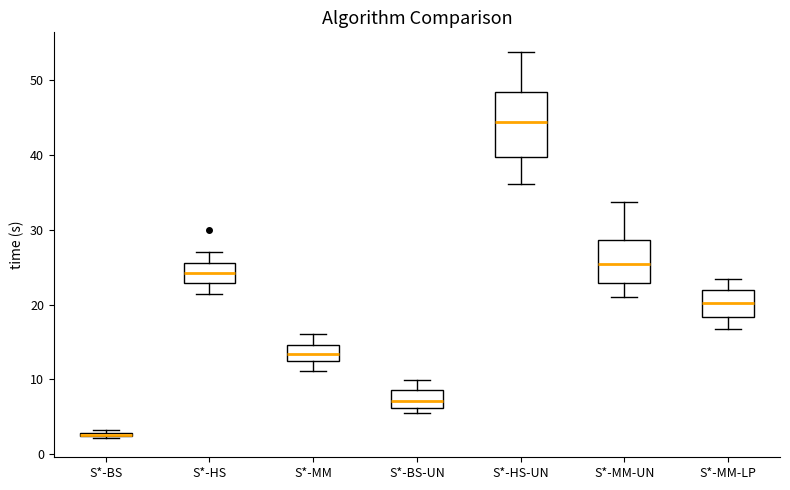

Reading left to right, read every box against the y-axis: the position of its median line, the range the box covers, and the ends of its whiskers. The values are not printed on the chart, so give them approximately, as read against the axis.

S*-BS: box collapsed to a line at 3, whiskers 2 to 3
S*-HS: median 24, box 23 to 26, whiskers 21 to 27
S*-MM: median 13, box 12 to 15, whiskers 11 to 16
S*-BS-UN: median 7, box 6 to 9, whiskers 6 (just below the box's lower edge) to 10
S*-HS-UN: median 44, box 40 to 48, whiskers 36 to 54
S*-MM-UN: median 26, box 23 to 29, whiskers 21 to 34
S*-MM-LP: median 20, box 18 to 22, whiskers 17 to 23